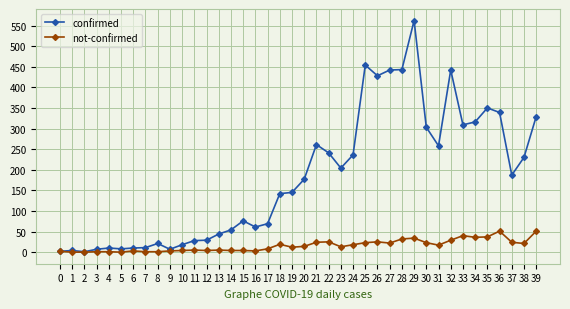

What value does the confirmed series have at 24?

236